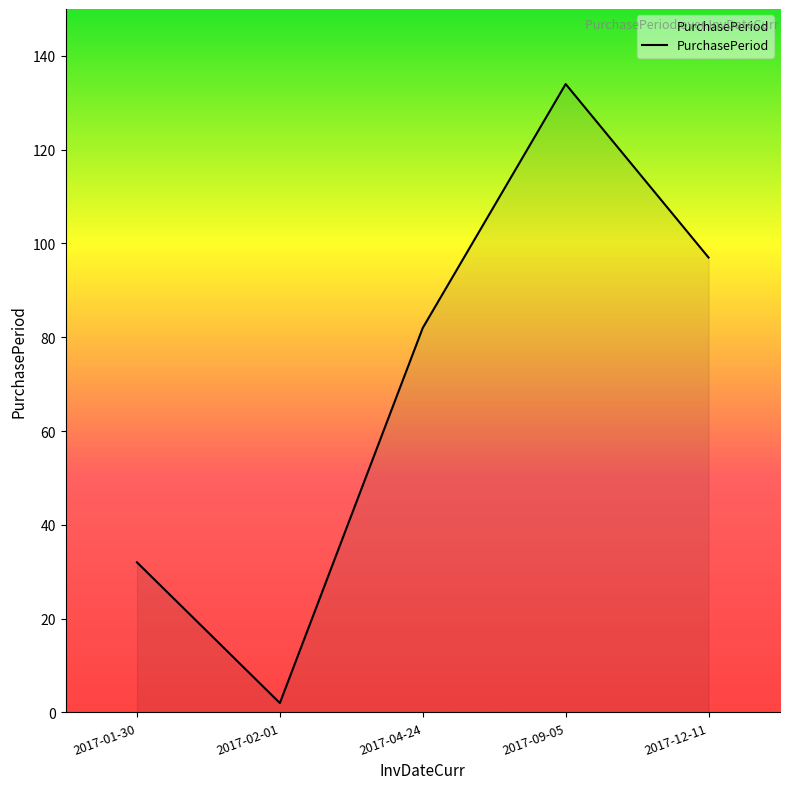

List the labels in order of value, smallest first.

2017-02-01, 2017-01-30, 2017-04-24, 2017-12-11, 2017-09-05